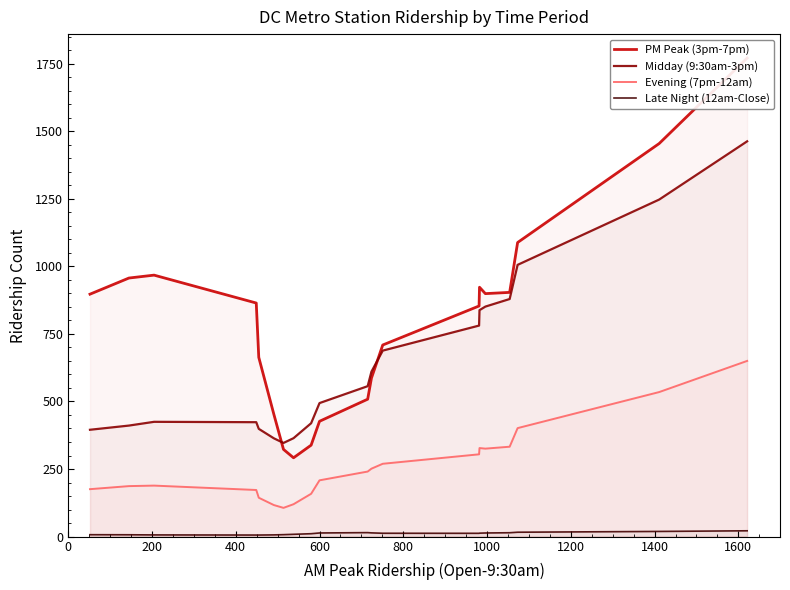

In PM Peak (3pm-7pm), how many points are lower than both neighbors (excluding endpoints)?

2